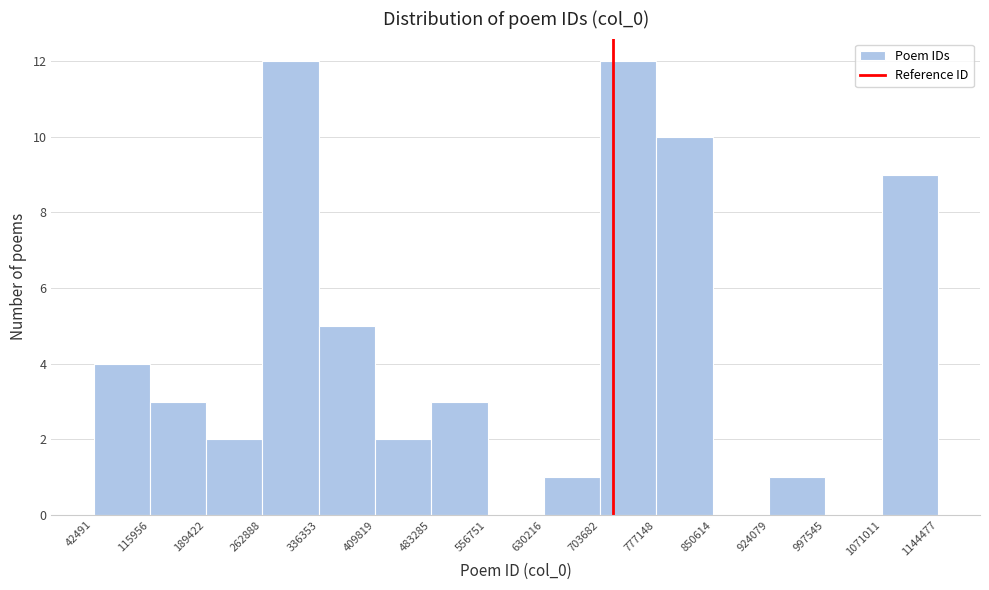

Reading left to right, transcribe this chart: for each bar, give the range it covers on the x-axis and its height. The values are not printed on the chart, so give them approximately, as read against the axis.

42491 to 115956: 4
115956 to 189422: 3
189422 to 262888: 2
262888 to 336353: 12
336353 to 409819: 5
409819 to 483285: 2
483285 to 556751: 3
556751 to 630216: 0
630216 to 703682: 1
703682 to 777148: 12
777148 to 850614: 10
850614 to 924079: 0
924079 to 997545: 1
997545 to 1071011: 0
1071011 to 1144477: 9